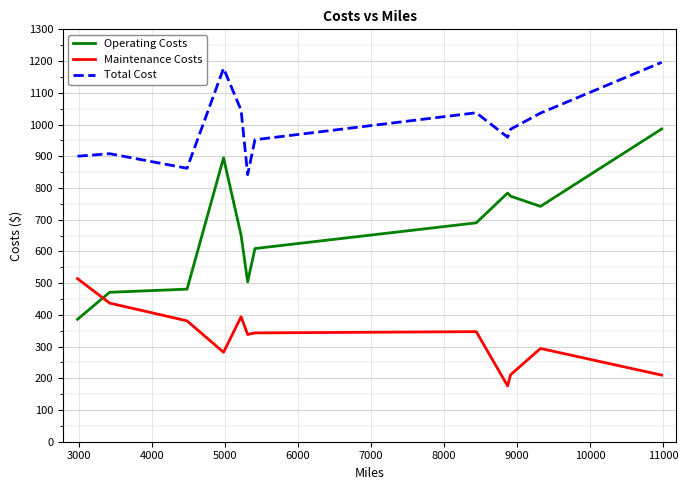

Which series has the largest total across all categories?

Total Cost